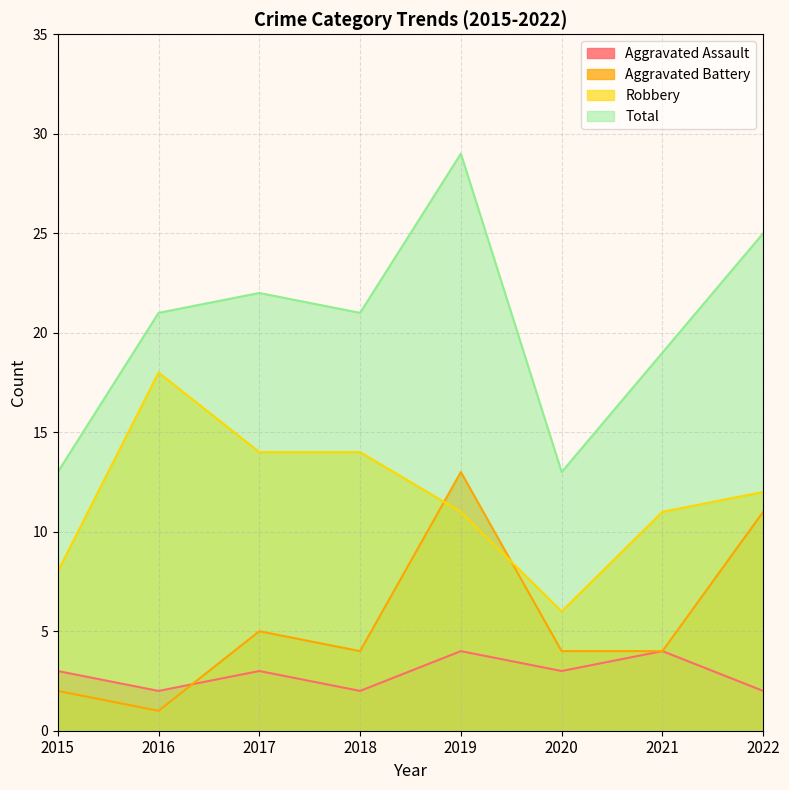

True or false: Aggravated Battery has a value of 4 at 2018.

True